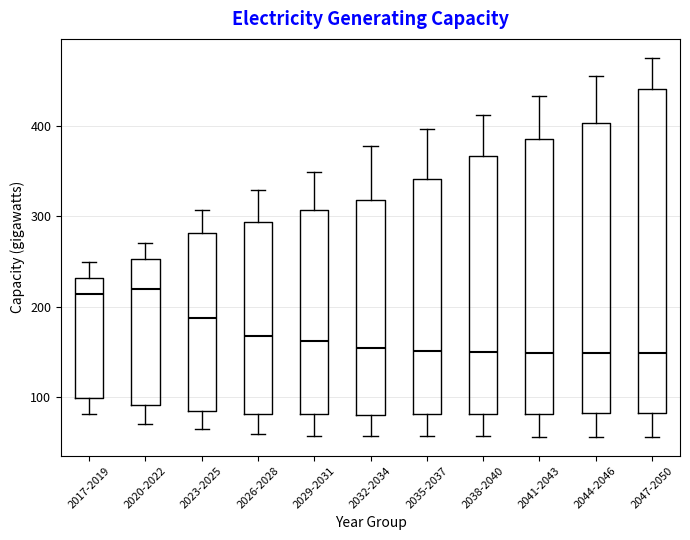

Which box is the tallest, from its lower edge to its upper edge?

2047-2050